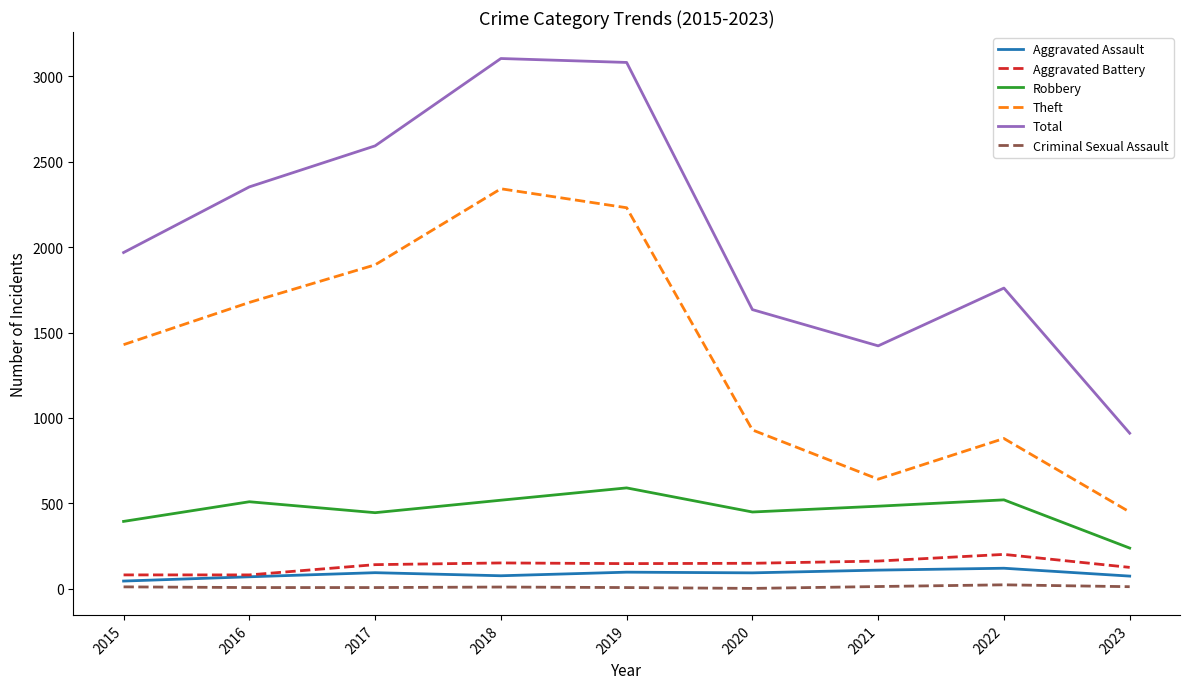

What is the sum of the Theft values at 2015 and 2020?

2359